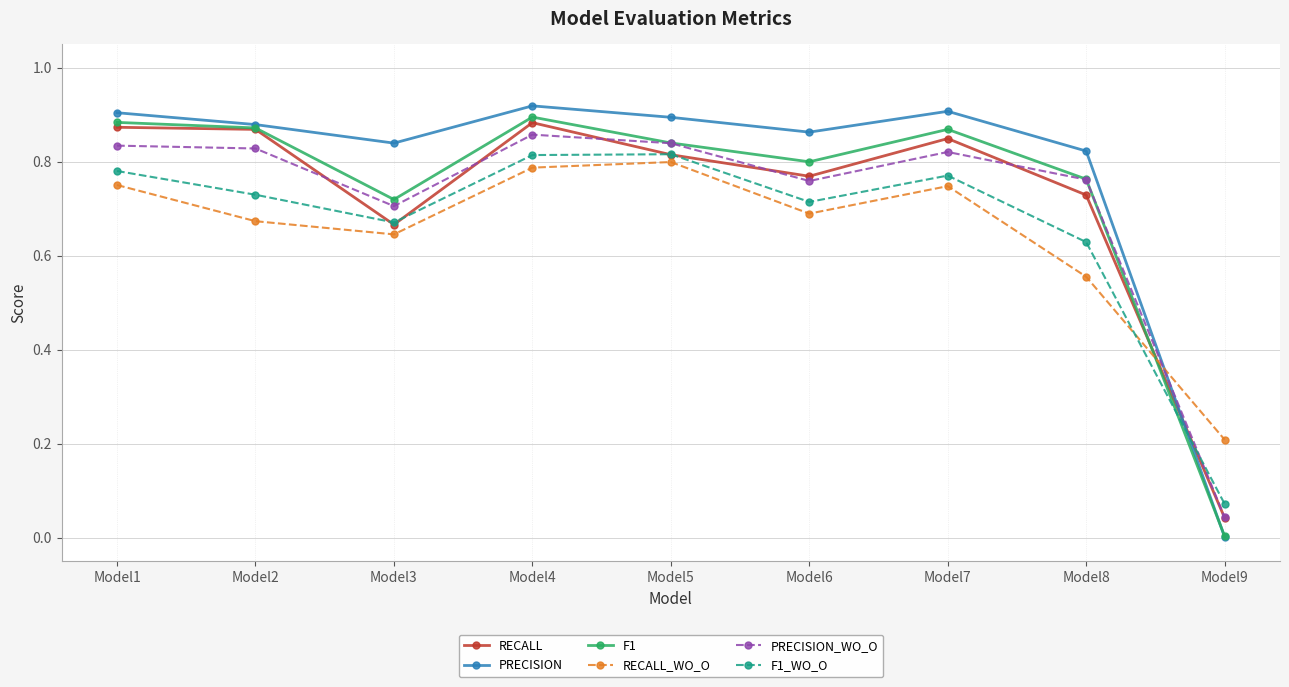

True or false: RECALL and RECALL_WO_O cross at least once.

True